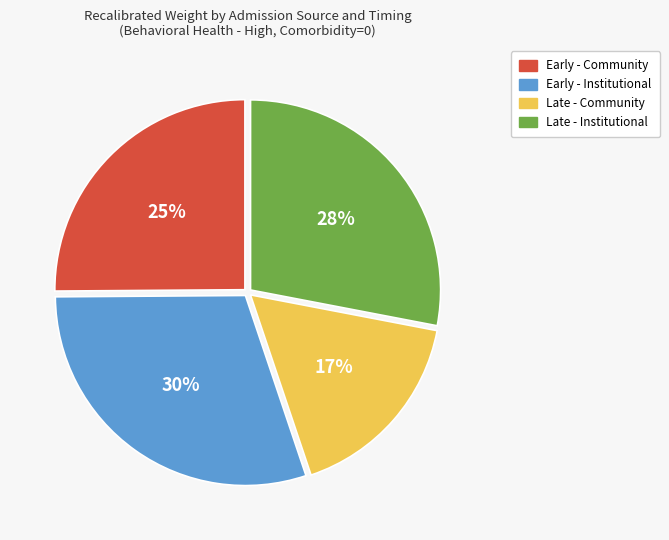

How many slices are in this pie chart?

4